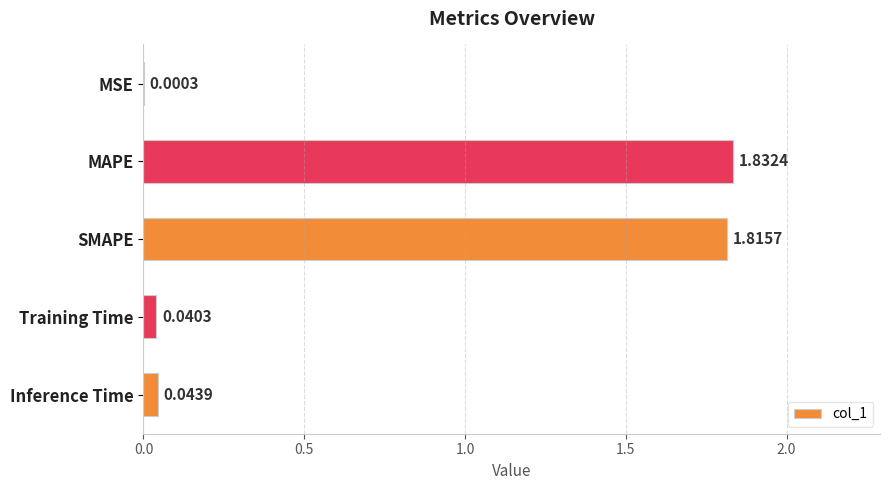

What is the change in value from MAPE to Training Time?

-1.8